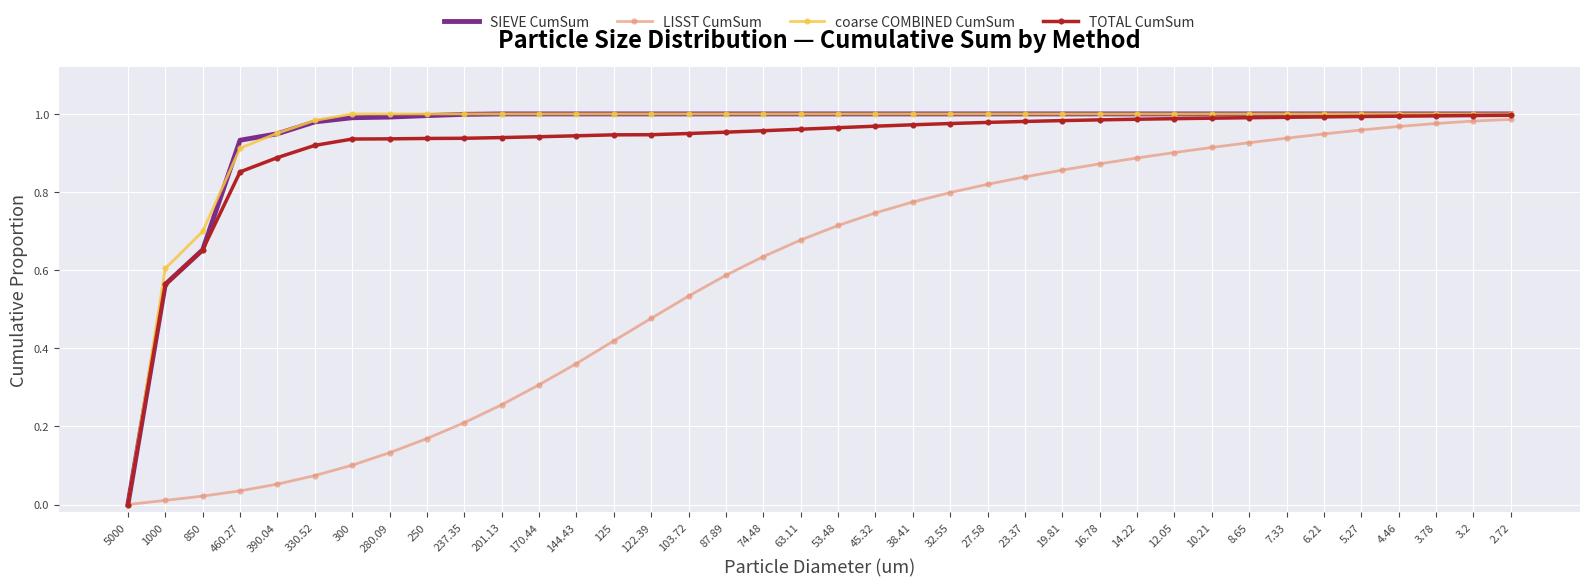

What are all the series names shown in the legend?

SIEVE CumSum, LISST CumSum, coarse COMBINED CumSum, TOTAL CumSum